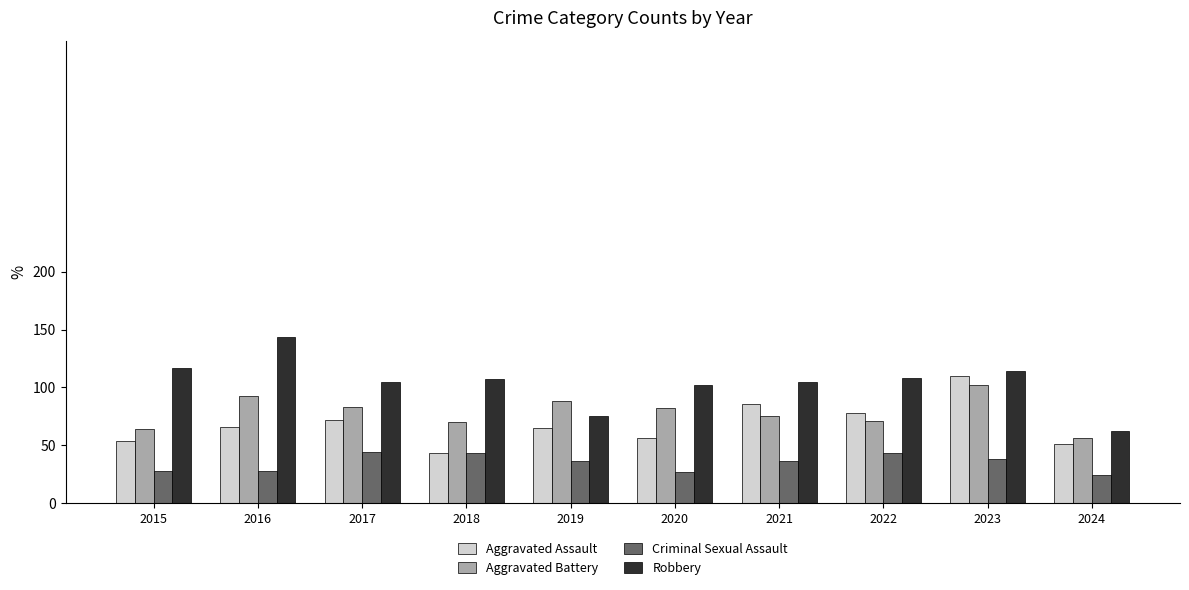

At which label does Aggravated Assault reach its peak?

2023